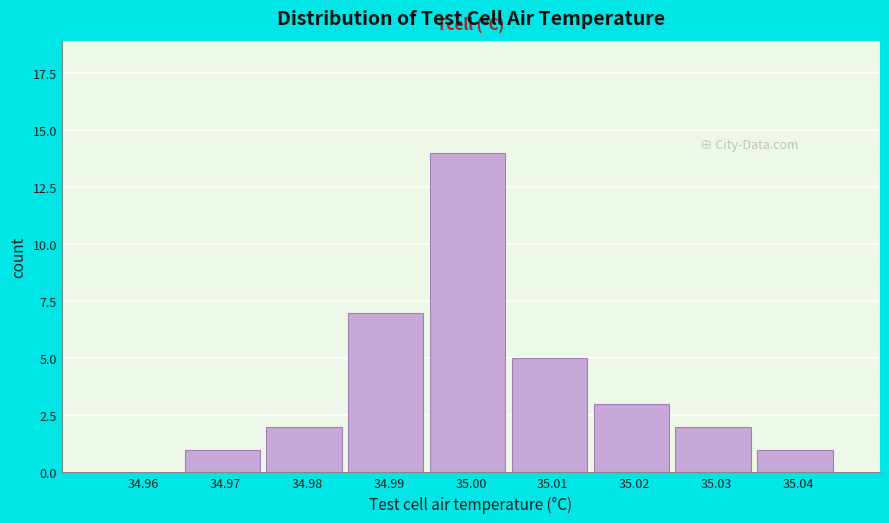

Reading right to left, what are all the values shown in this chart?

35.04=1	35.03=2	35.02=3	35.01=5	35.00=14	34.99=7	34.98=2	34.97=1	34.96=0